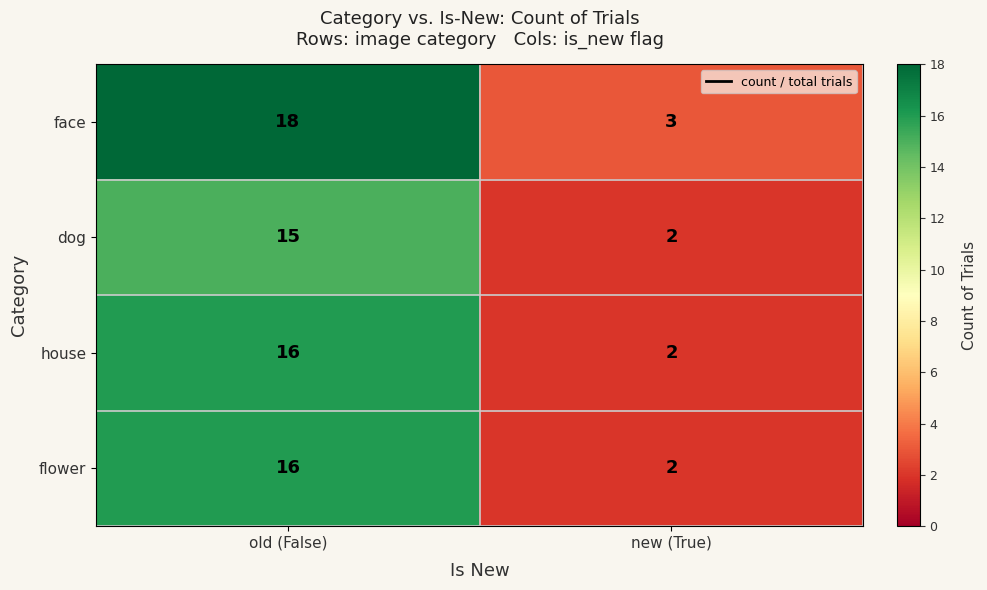

Which series has the largest total across all categories?

face